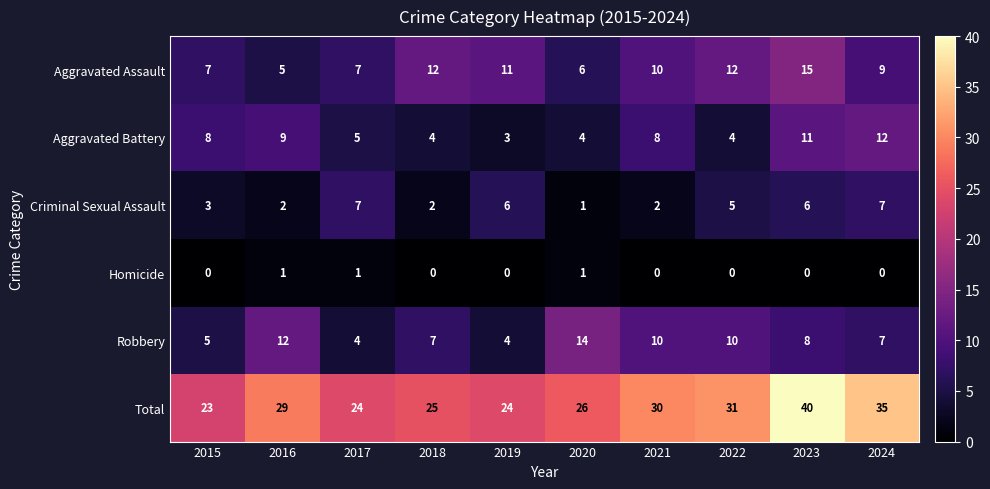

What is the highest value of the Aggravated Assault series?

15